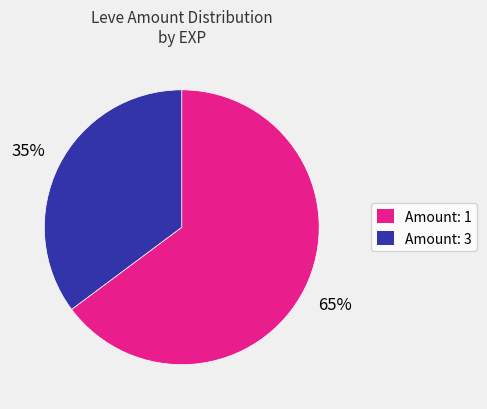

To the nearest percent, what is the average slice percentage?

50%